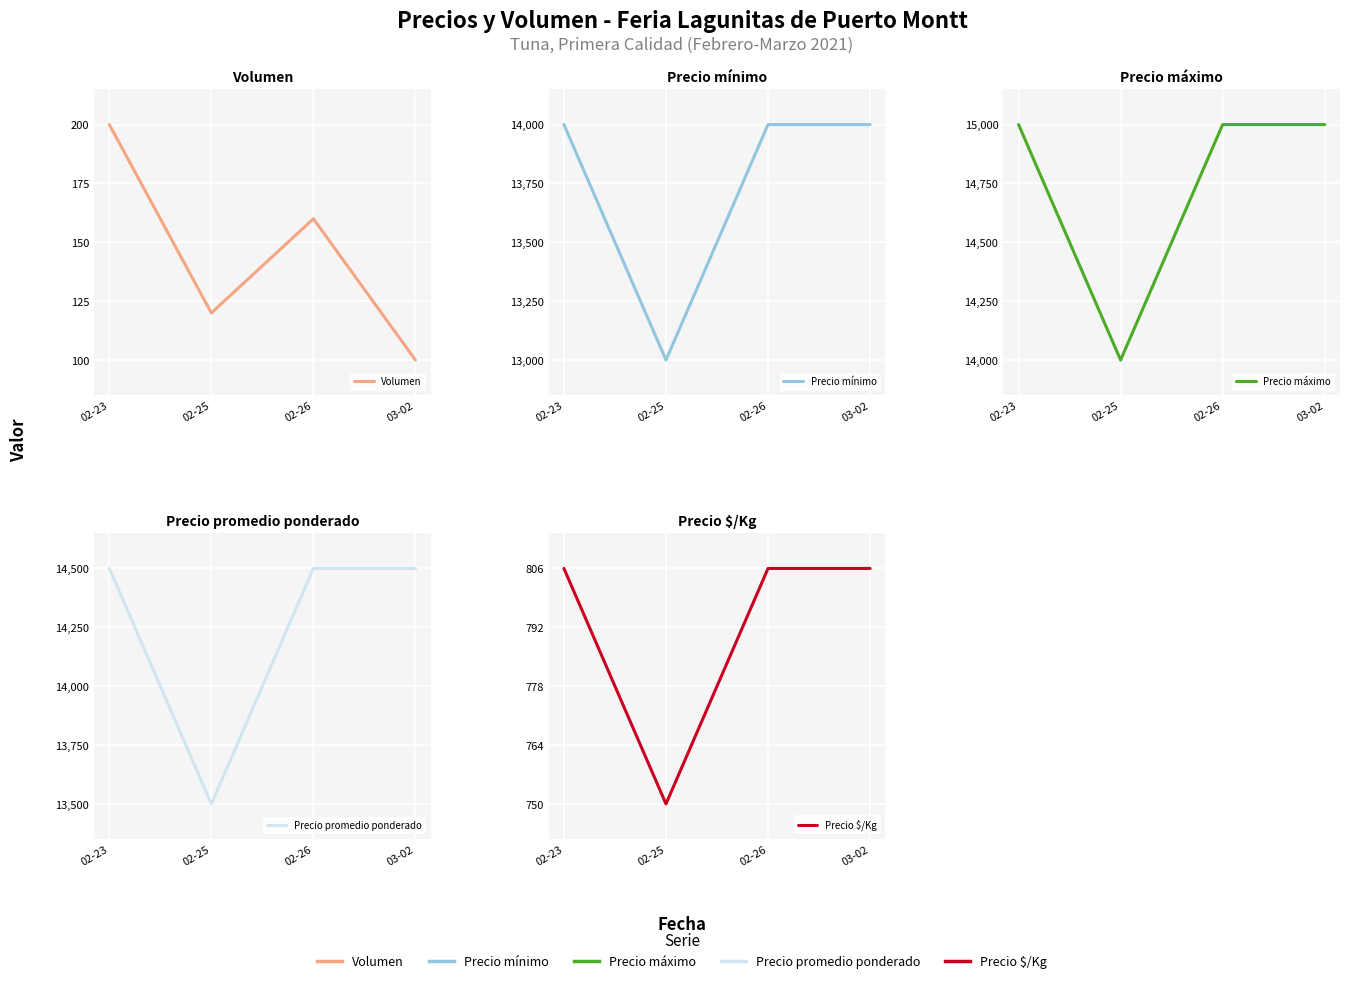

What is the average value of the Precio mínimo series?

13750